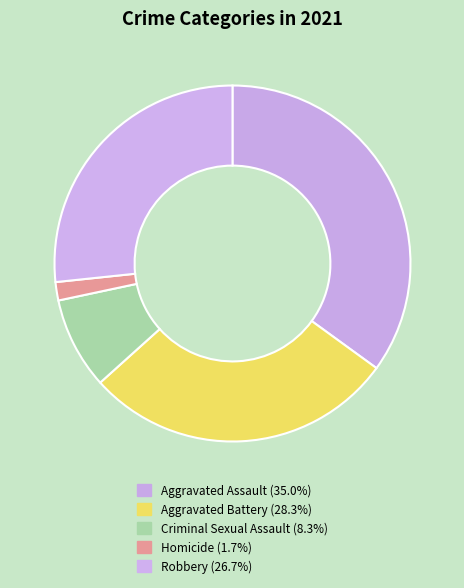

Is Homicide the majority of the pie?

No